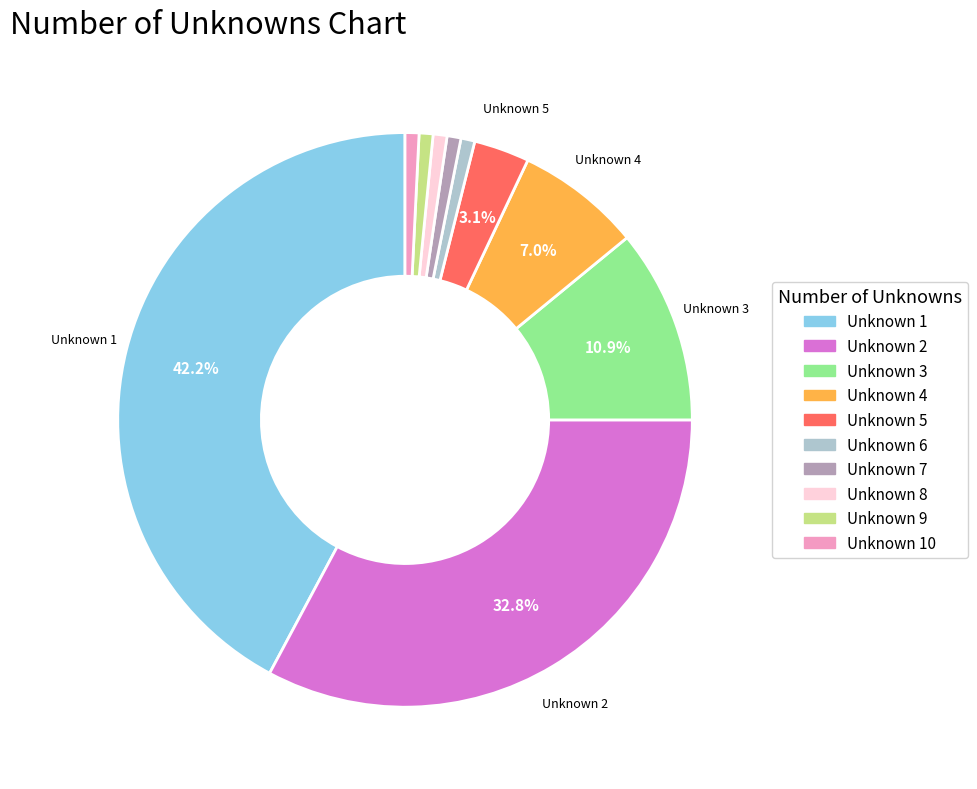

Is there any slice that represents more than half of the pie?

No